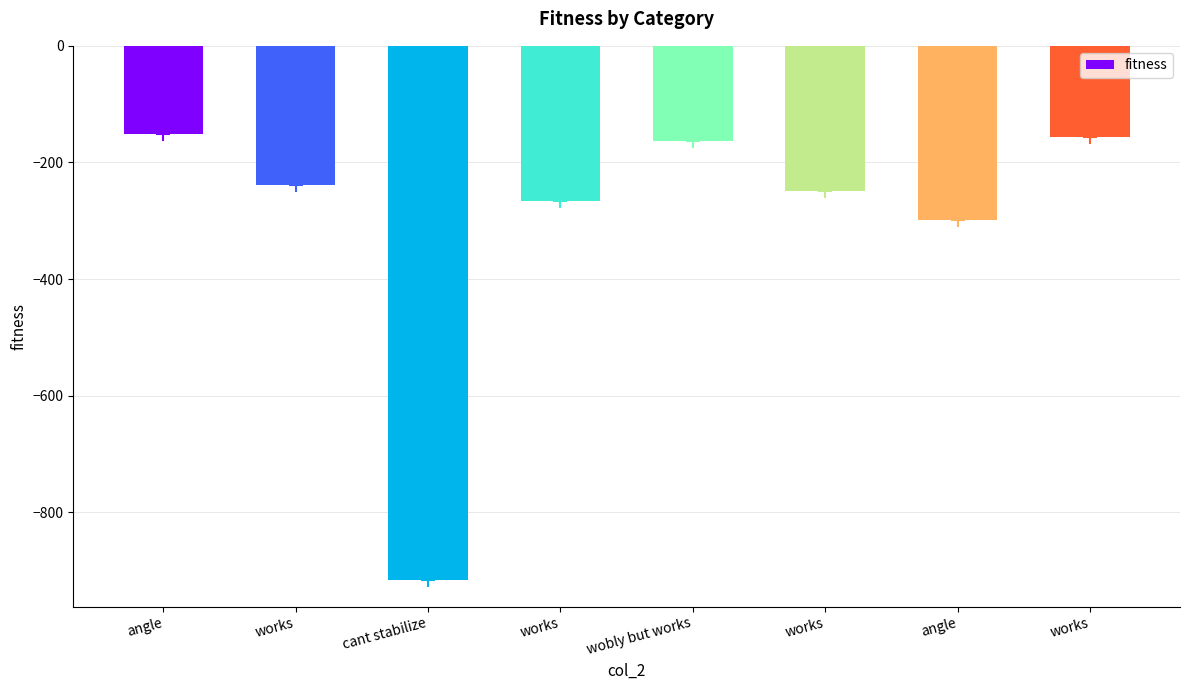

How many bars are there in total?

8